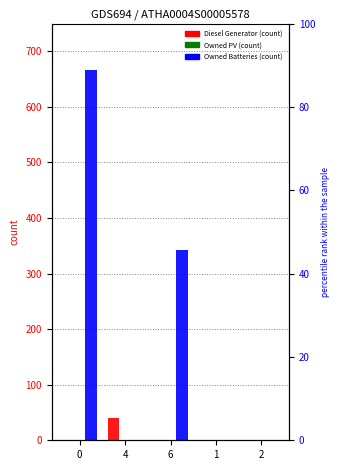

What is the greatest value displayed?

666